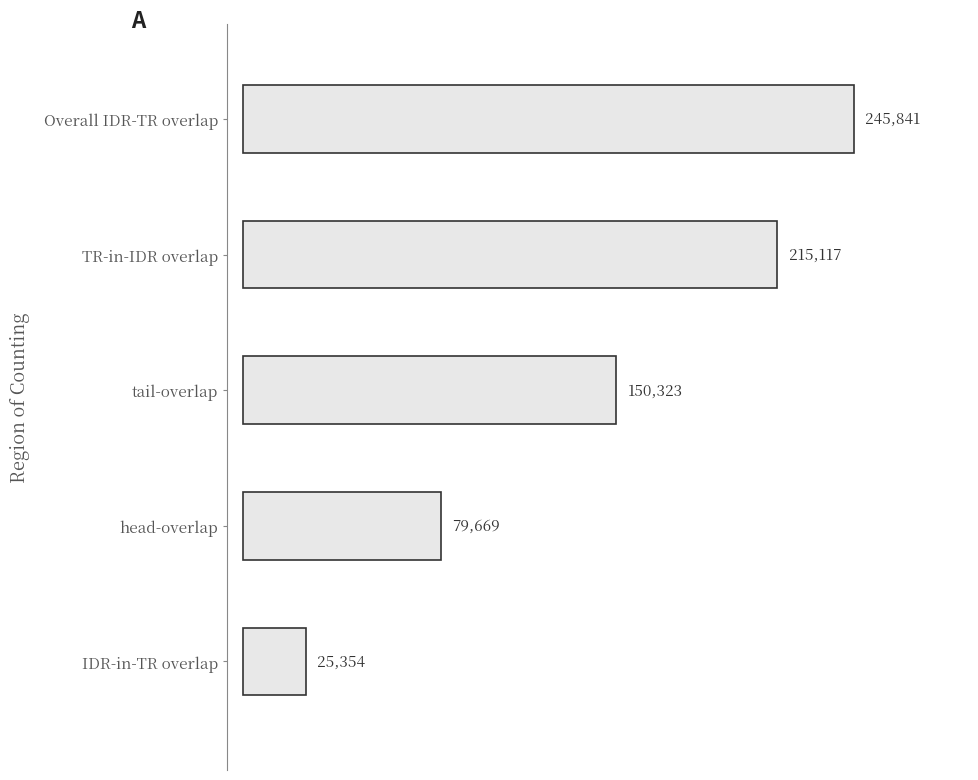

Is it true that the value at 2023-06-08 14:15 is 96748?

False